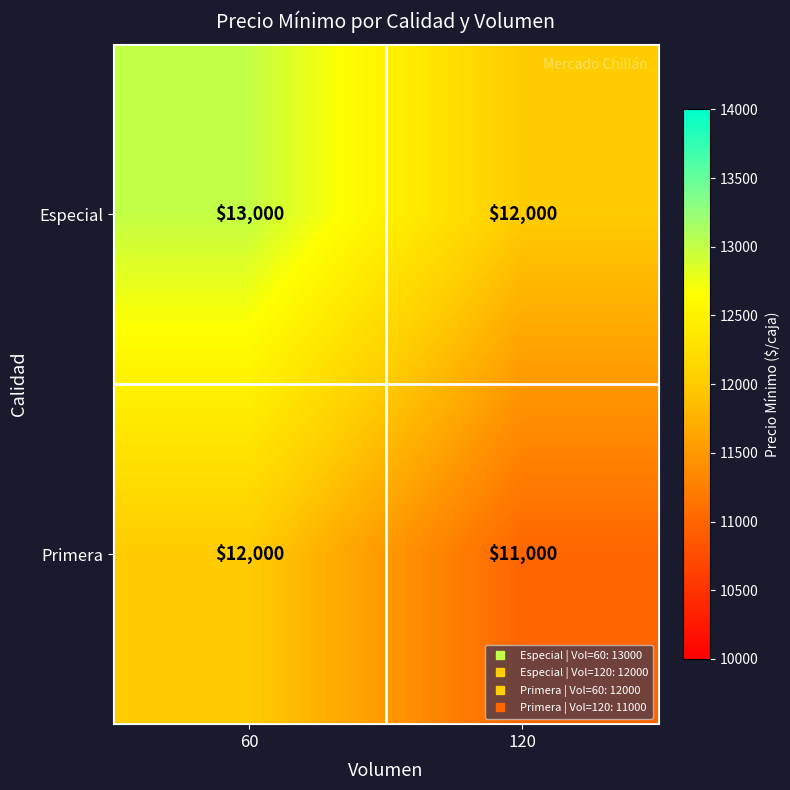

What is the spread (max minus min) of values at 60?

1000